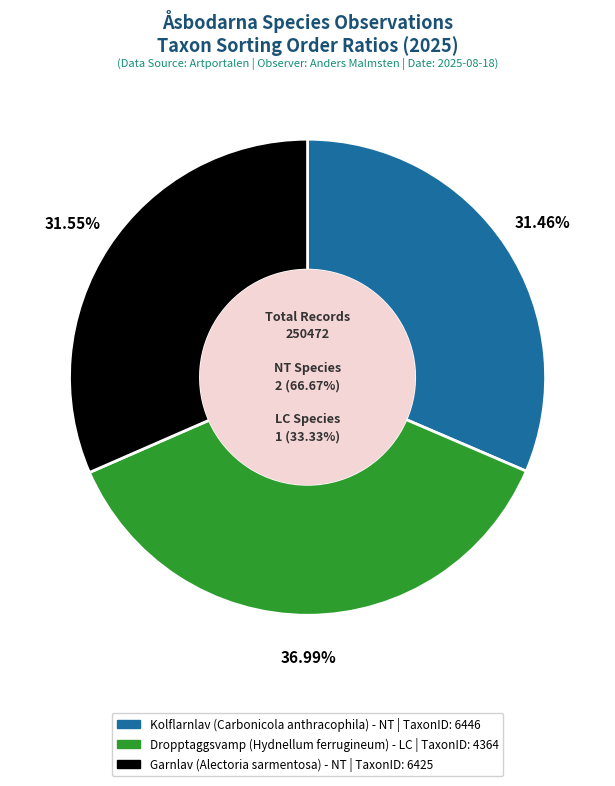

To the nearest percent, what portion does Kolflarnlav (NT) - 127671318 represent?

31%